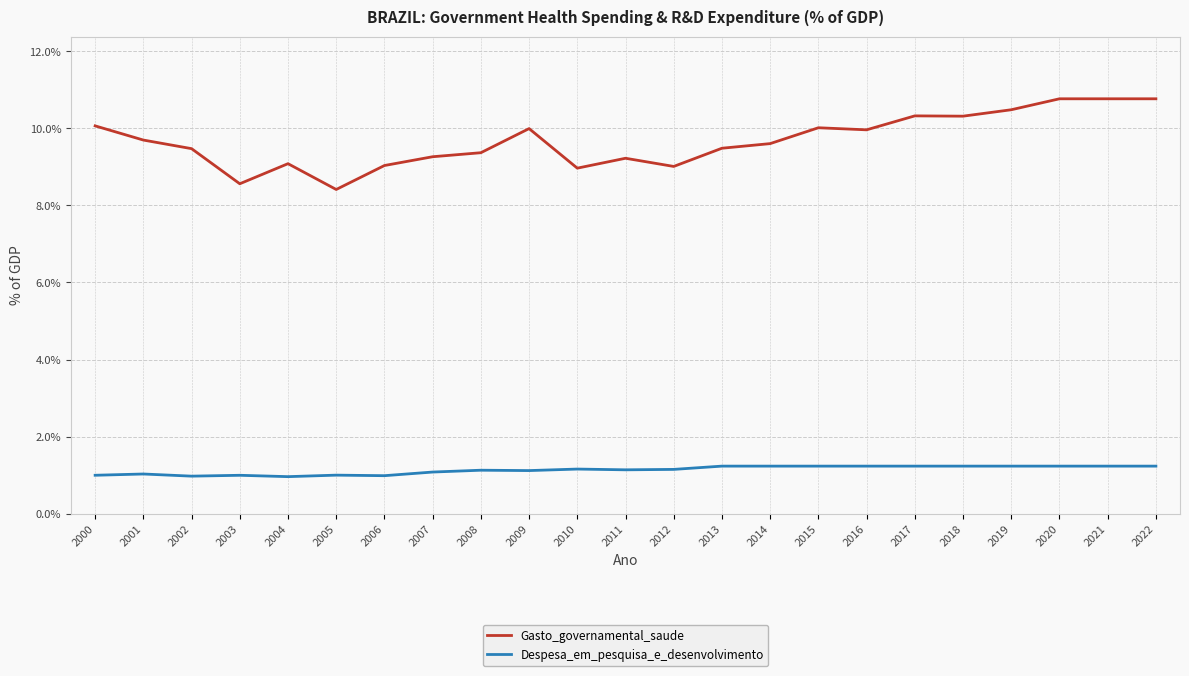

What is the maximum value for Gasto_governamental_saude?

10.8